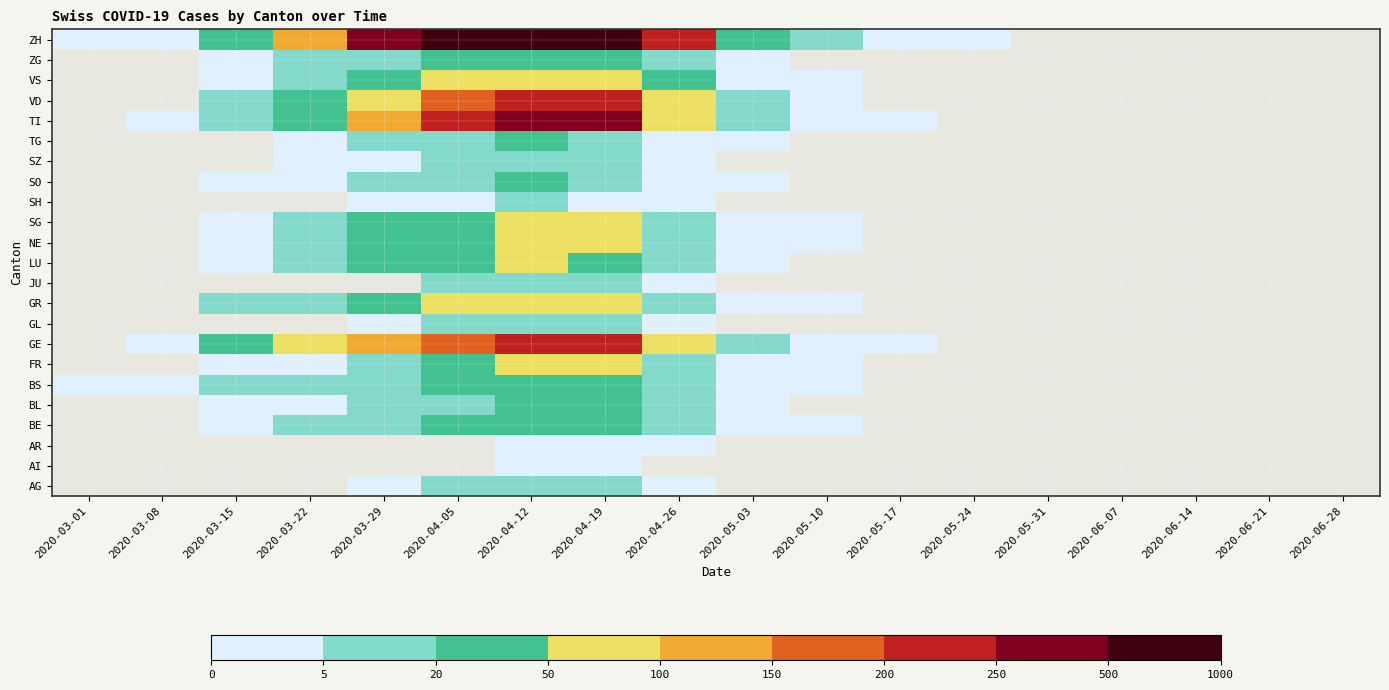

At which category is the sum across all series the highest?

2020-04-19